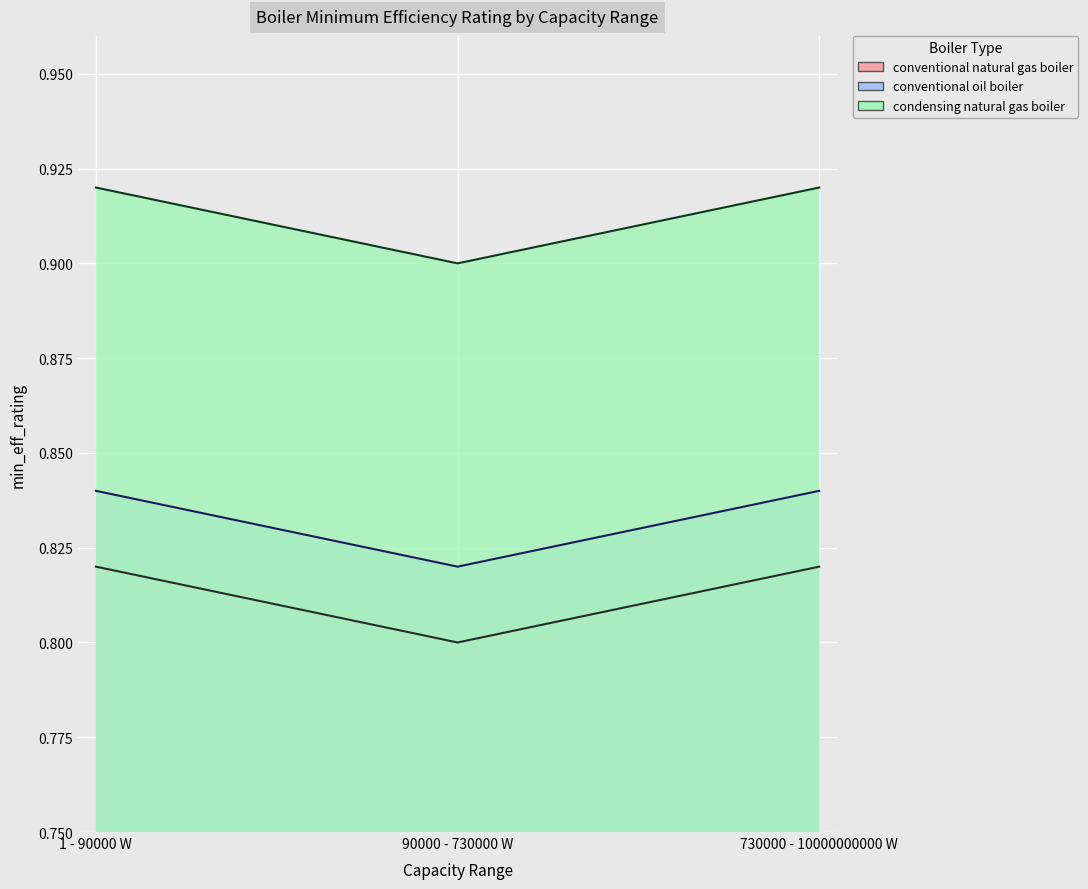

Where is conventional oil boiler nearest to the value 0?

90000 - 730000 W